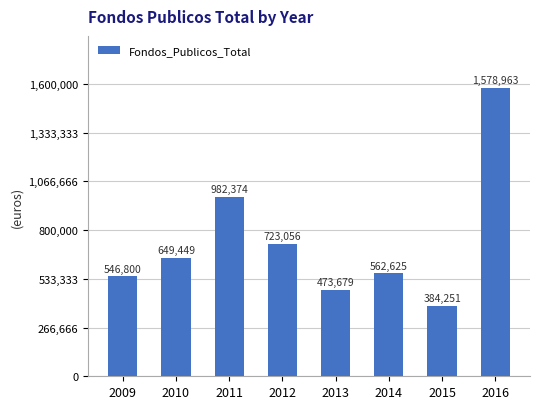

Which category has the lowest value across all series?

2015